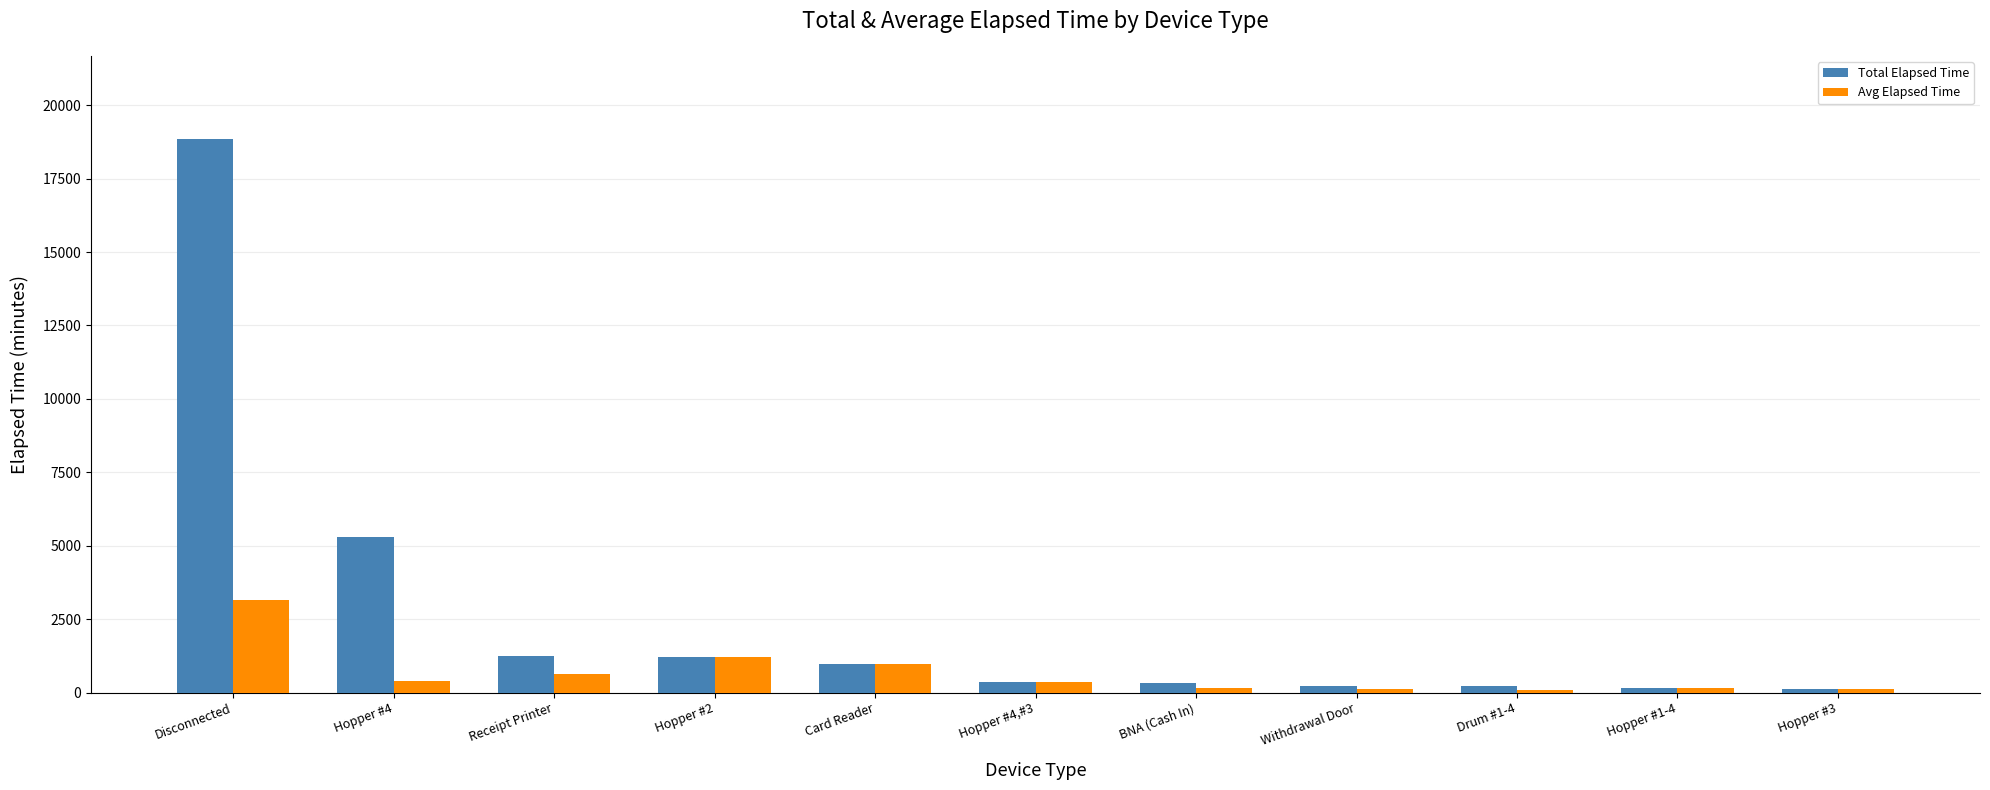

Is it true that Total Elapsed Time equals 3429.3 at Hopper #4?

False